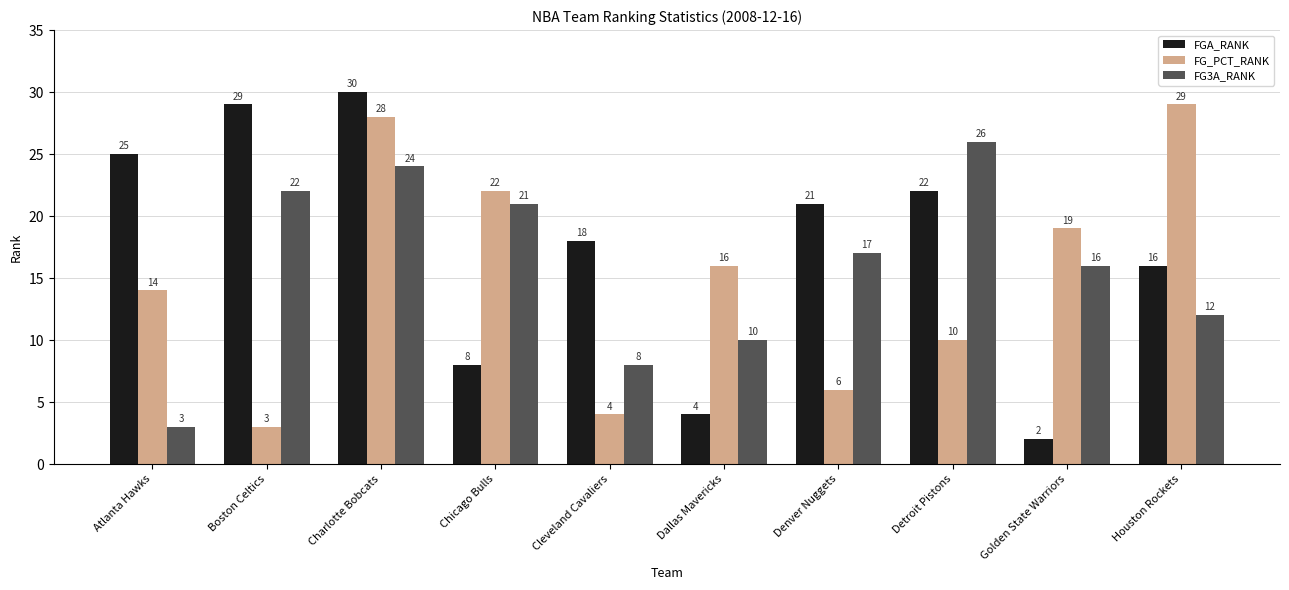

Is it true that FG3A_RANK equals 37 at Charlotte Bobcats?

False